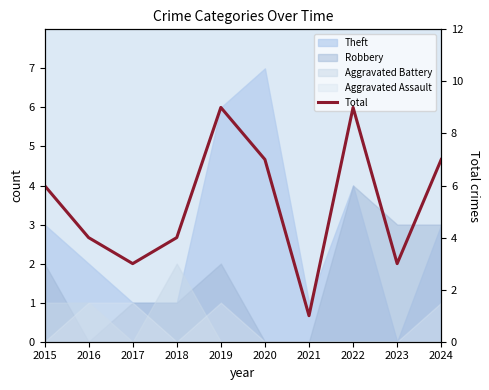

What is the value of the 2nd point from the left?

4